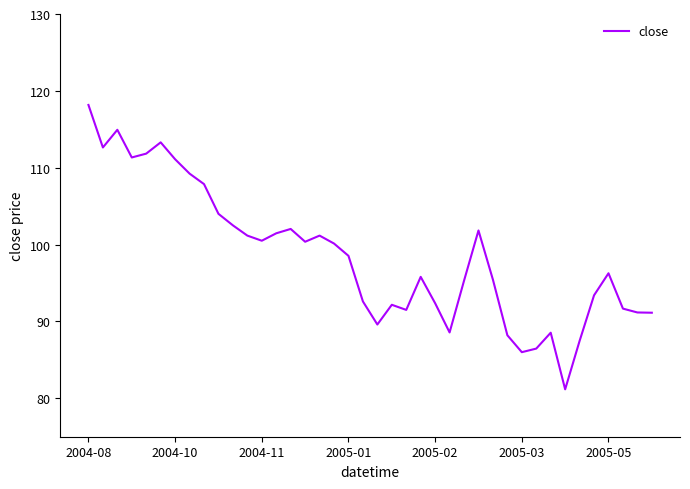

What is the minimum value shown in the chart?

81.2